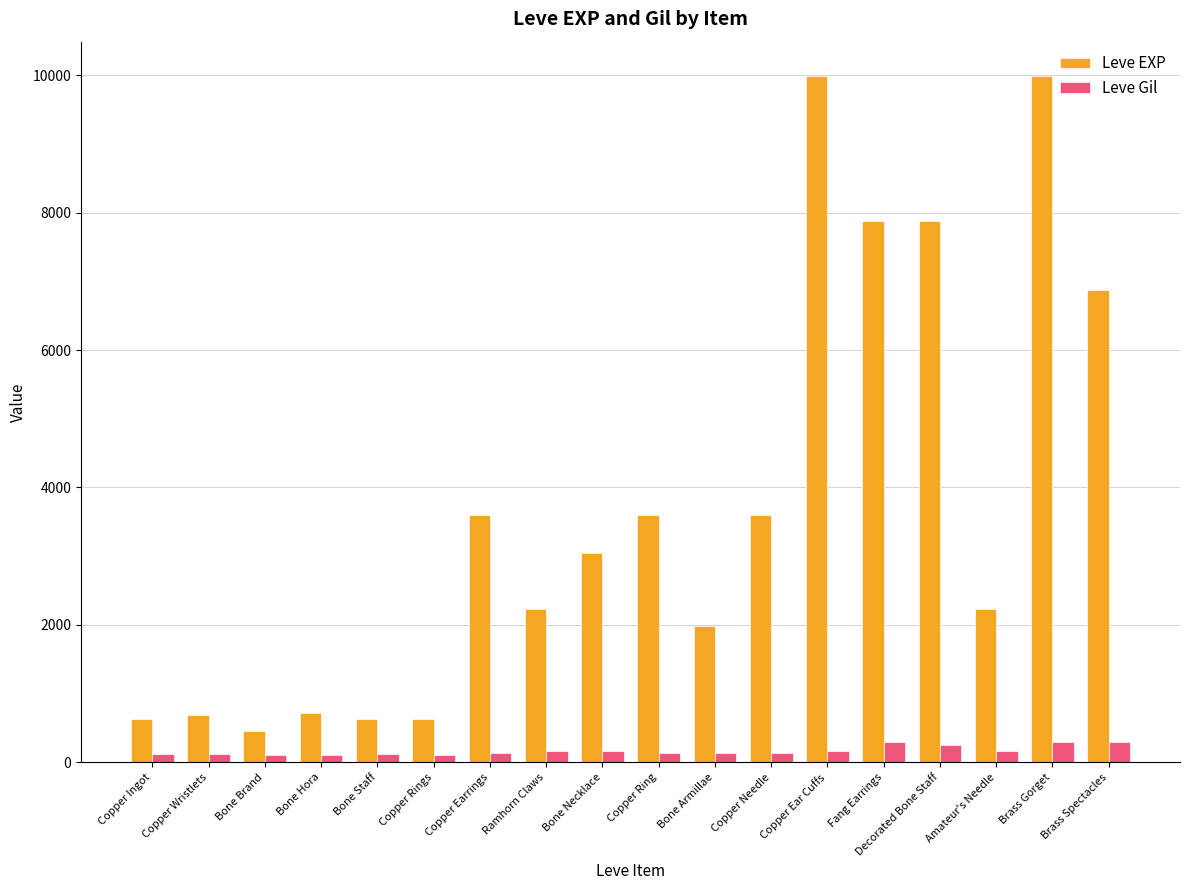

What is the label of the 2nd bar from the right?

Brass Gorget